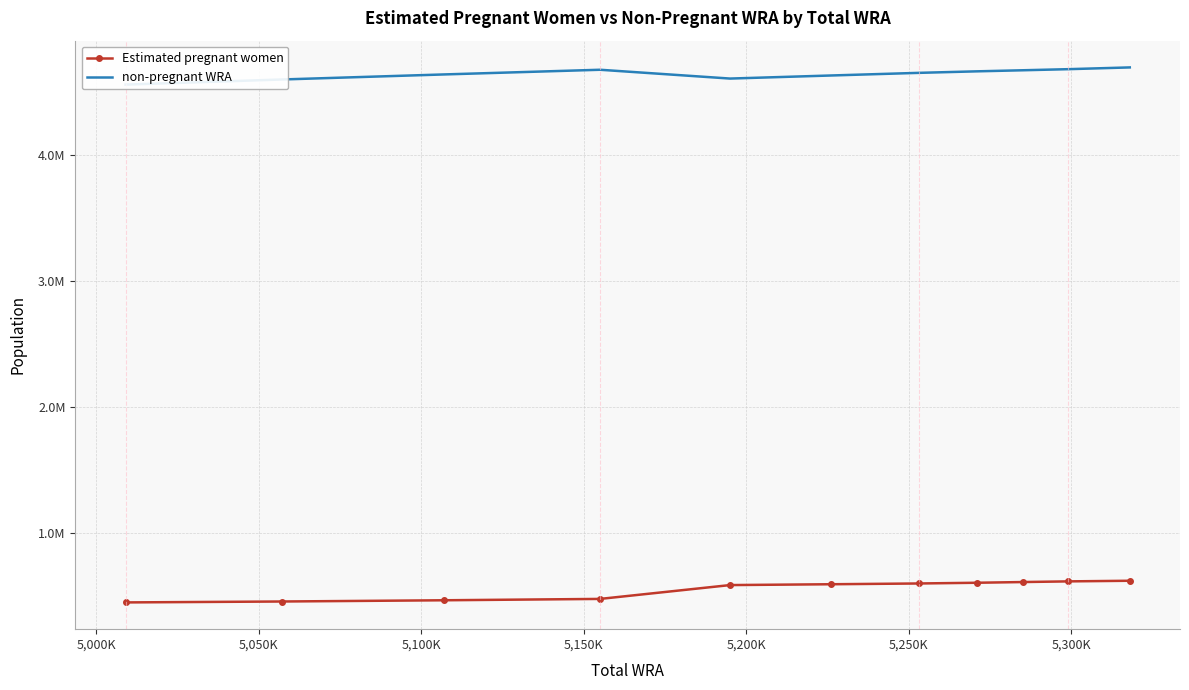

What is the minimum value for Estimated pregnant women?

445963.7